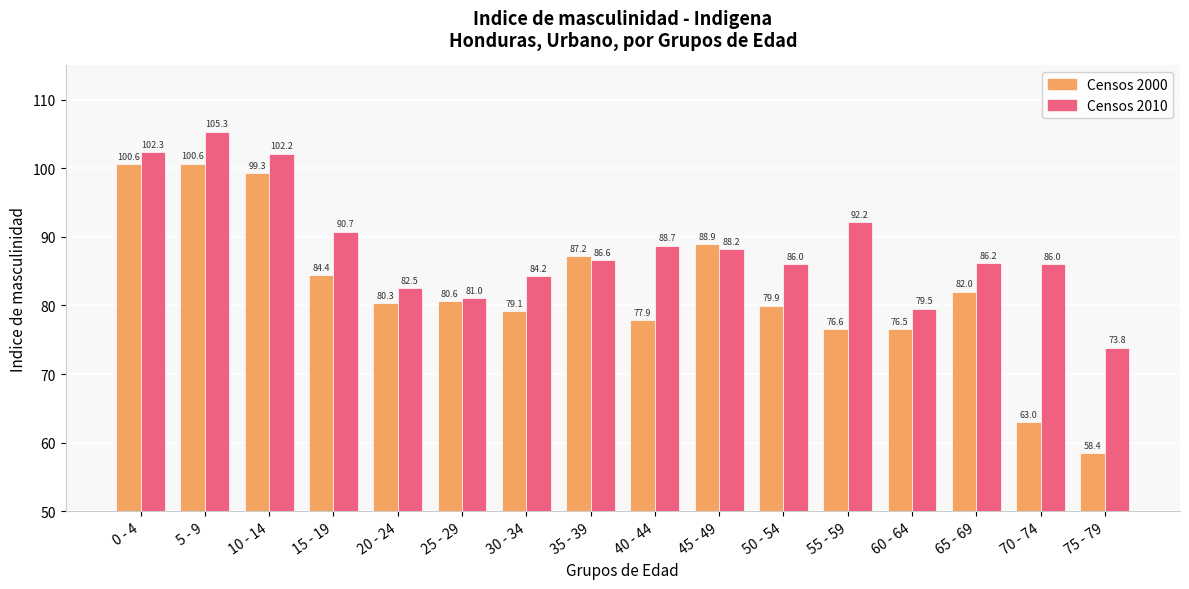

How many distinct data groups are displayed?

2